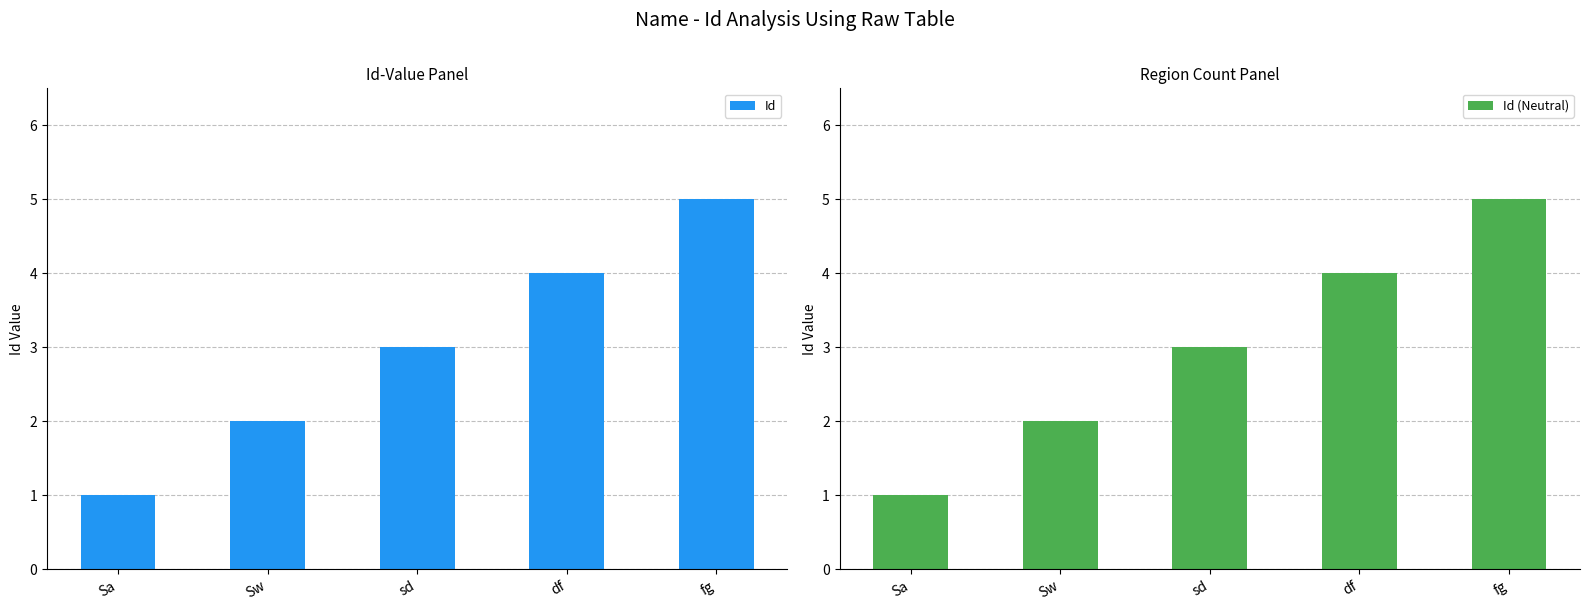

What is the difference between the second highest and second lowest values in the Id (Neutral) series?

2